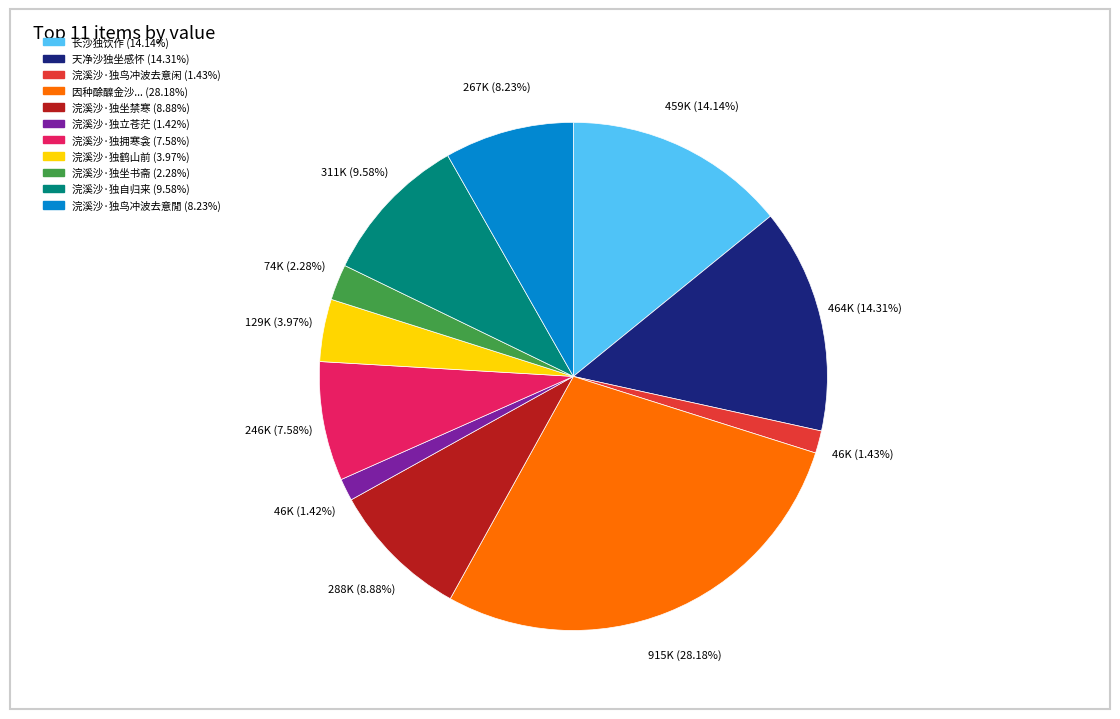

Is there any slice that represents more than half of the pie?

No